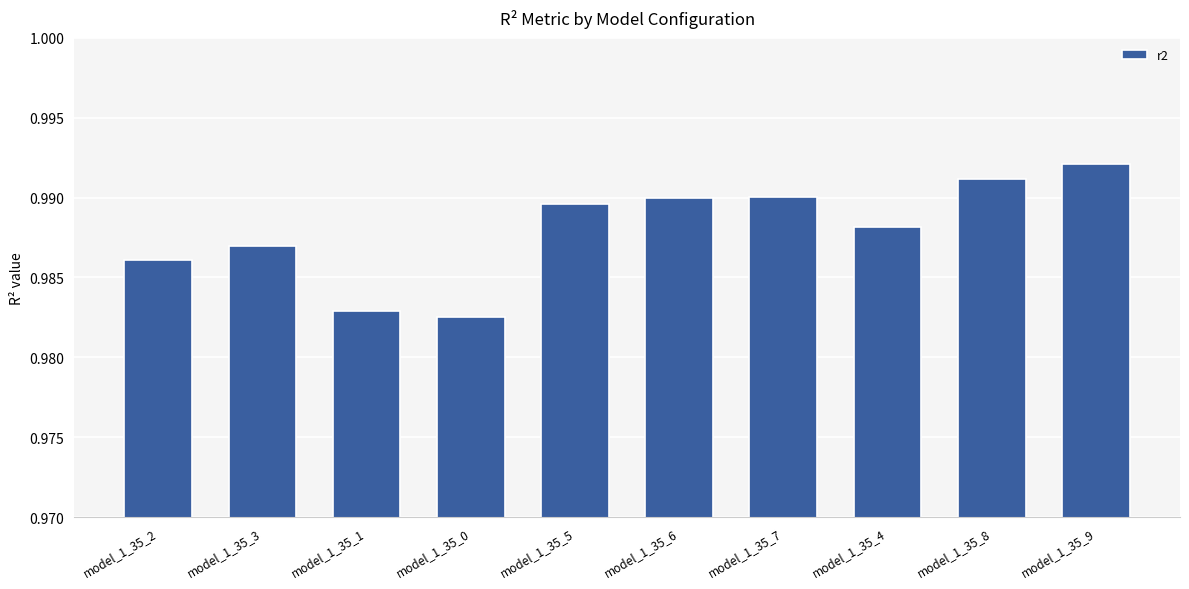

How many bars are there in total?

10